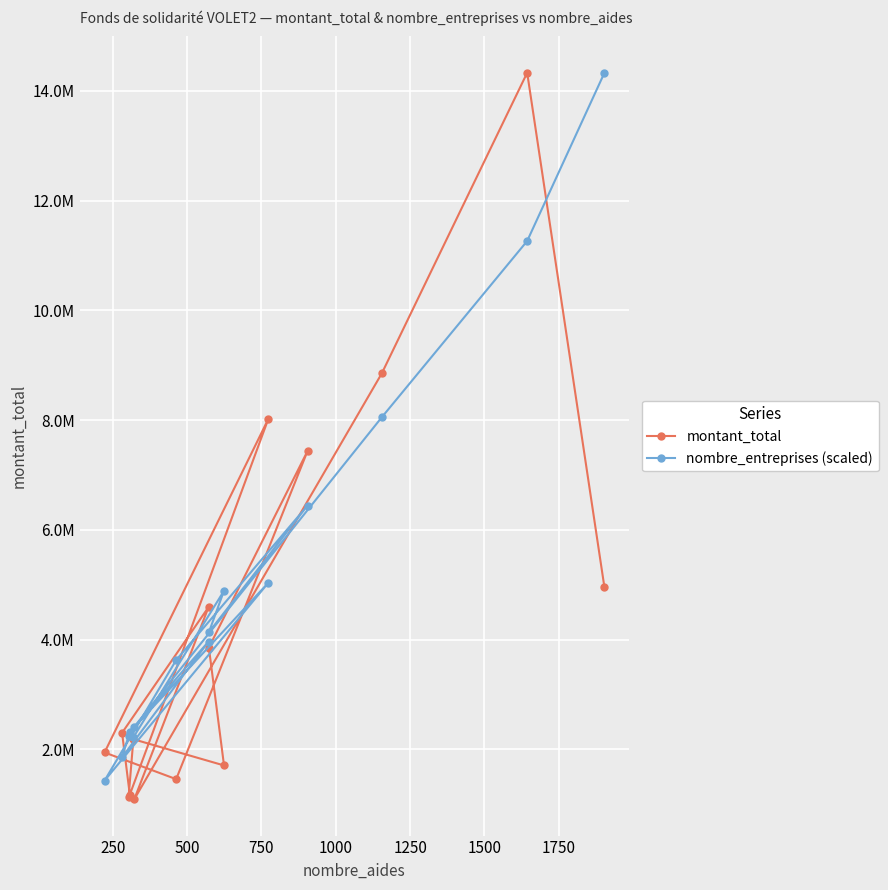

What are all the series names shown in the legend?

montant_total, nombre_entreprises (scaled)